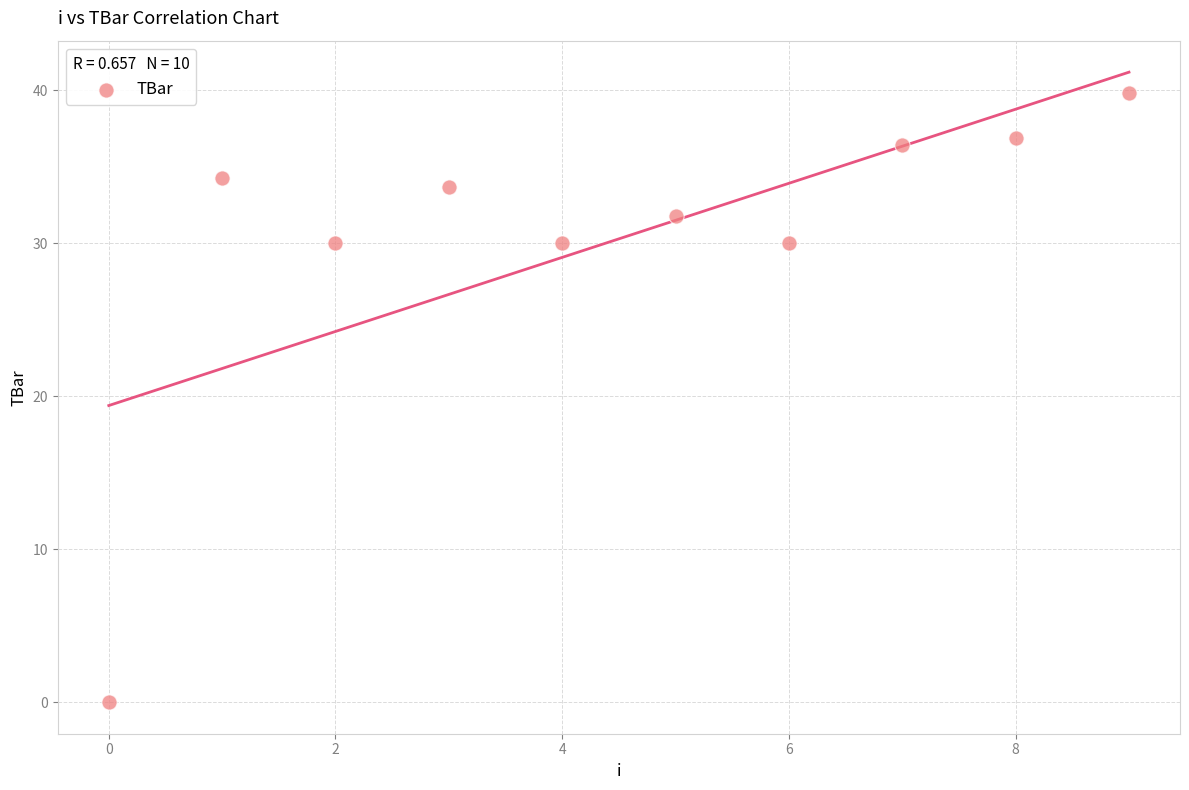

What is the average Y value?

30.3